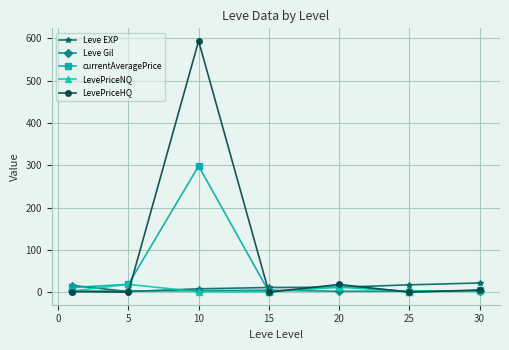

In LevePriceHQ, how many points are higher than both neighbors (excluding endpoints)?

2